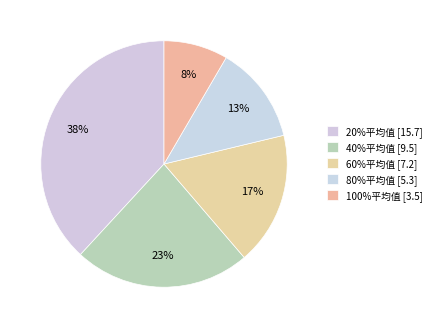

The 100%平均值 slice represents 1% of the pie. True or false?

False